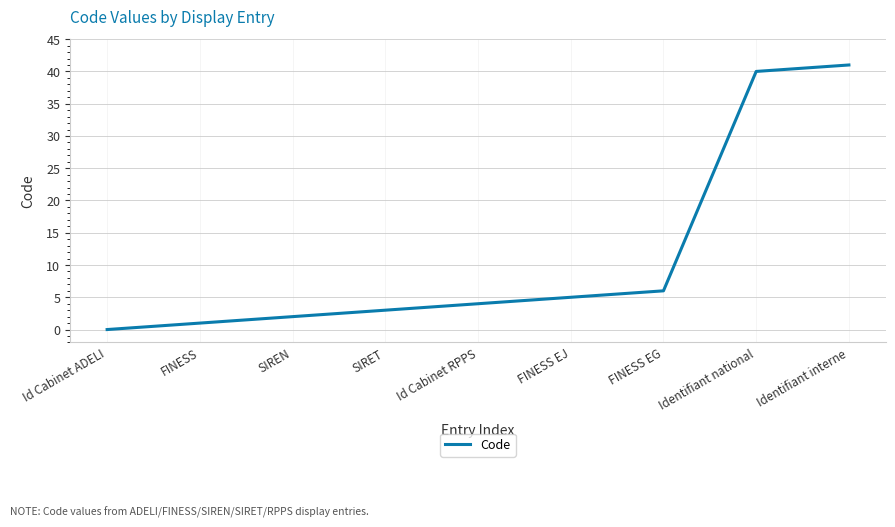

Which label corresponds to the largest value in the chart?

Identifiant interne